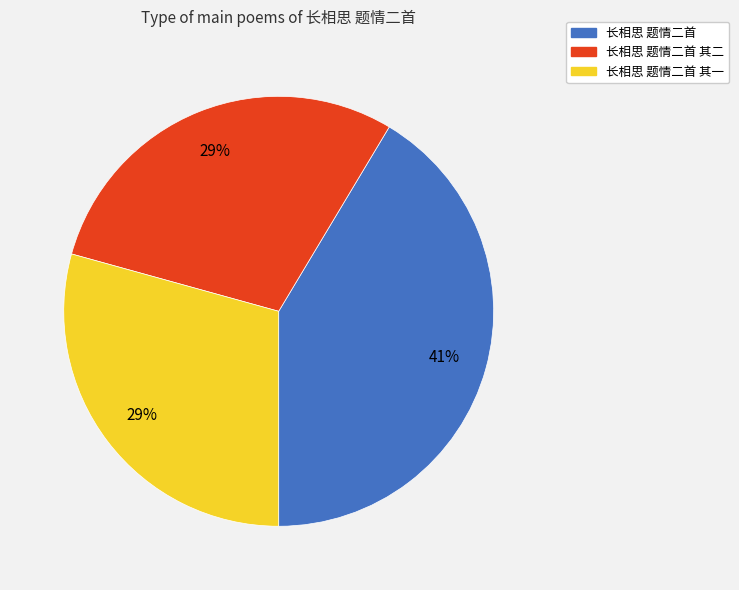

To the nearest percent, what is the average slice percentage?

33%